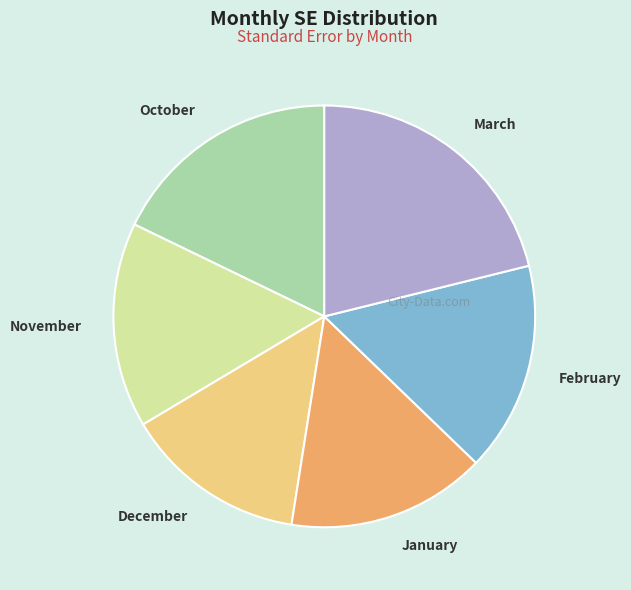

Do February and October together represent more than half of the pie?

No